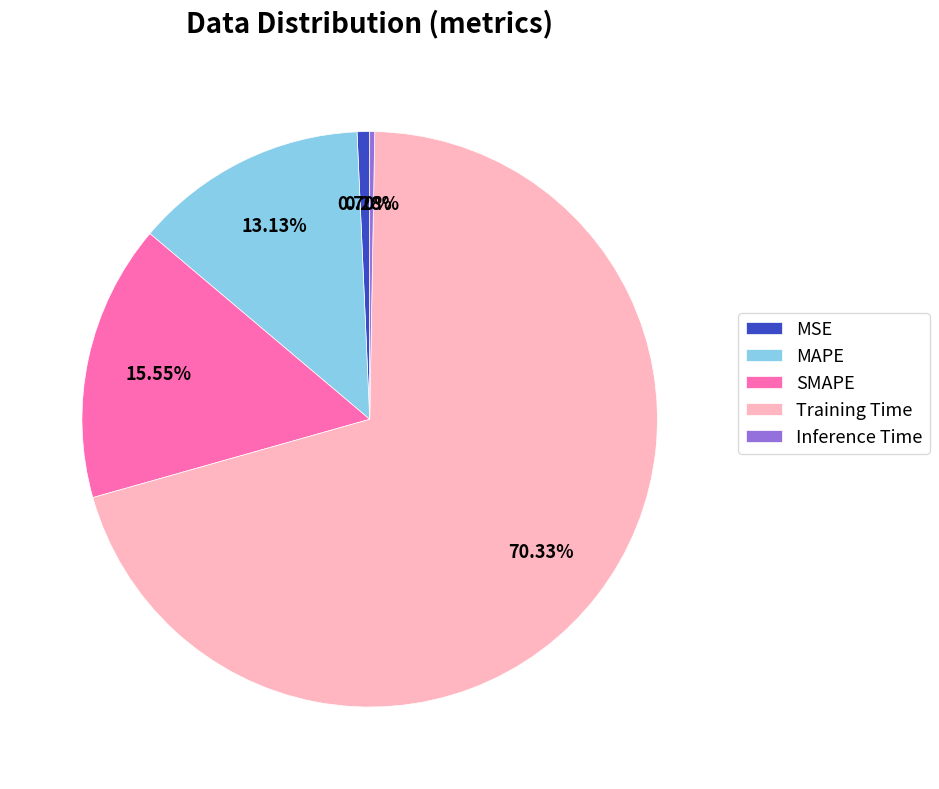

To the nearest percent, what portion does Training Time represent?

70%